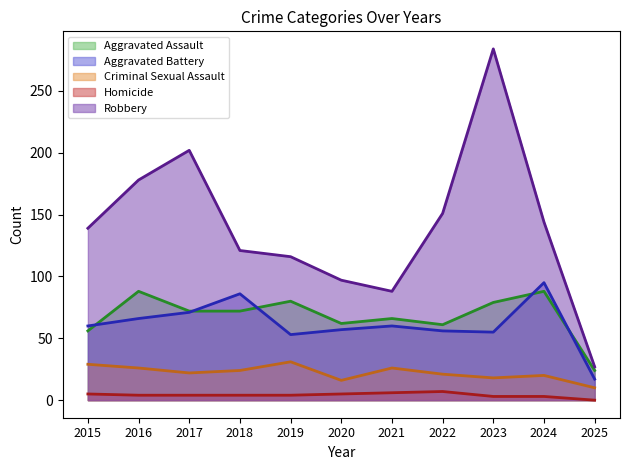

True or false: Criminal Sexual Assault and Homicide intersect in this chart.

False